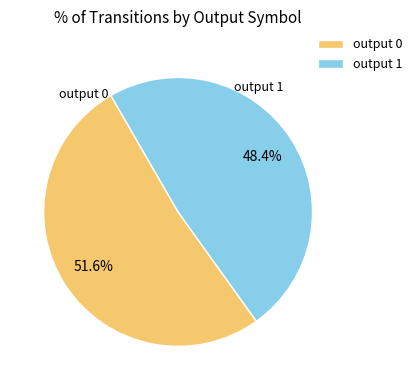

To the nearest percent, what portion does output 1 represent?

48%